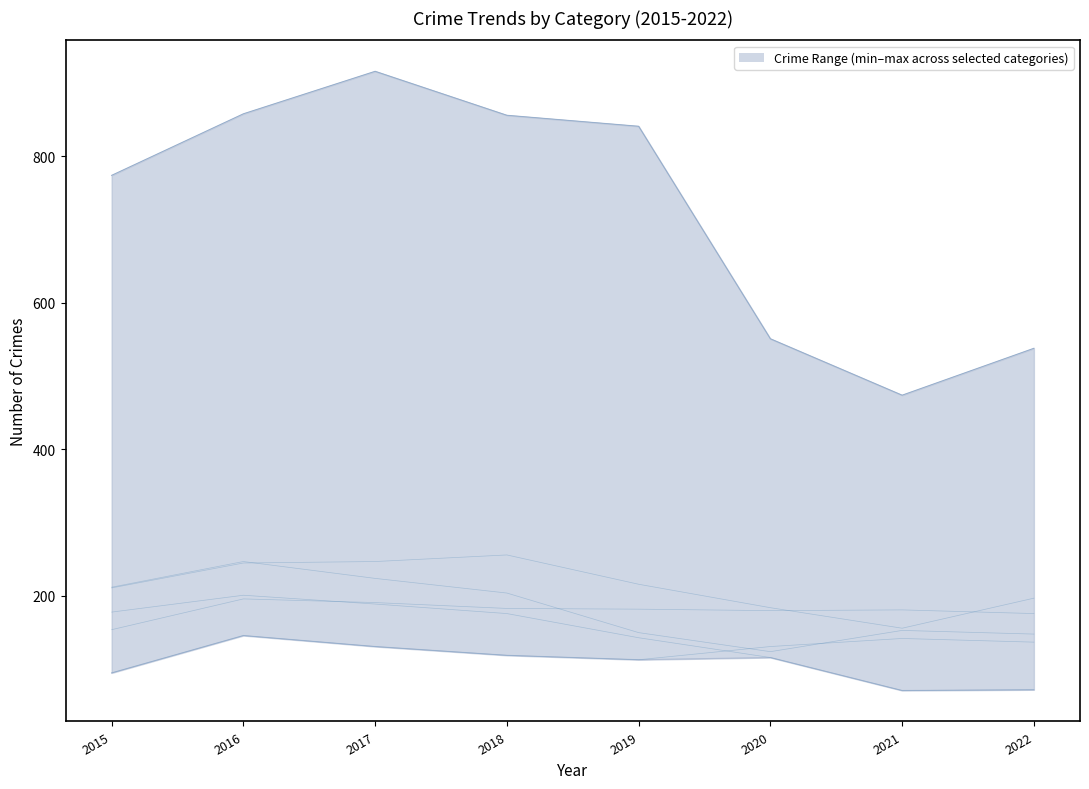

At which category does upper reach its first local peak?

2016